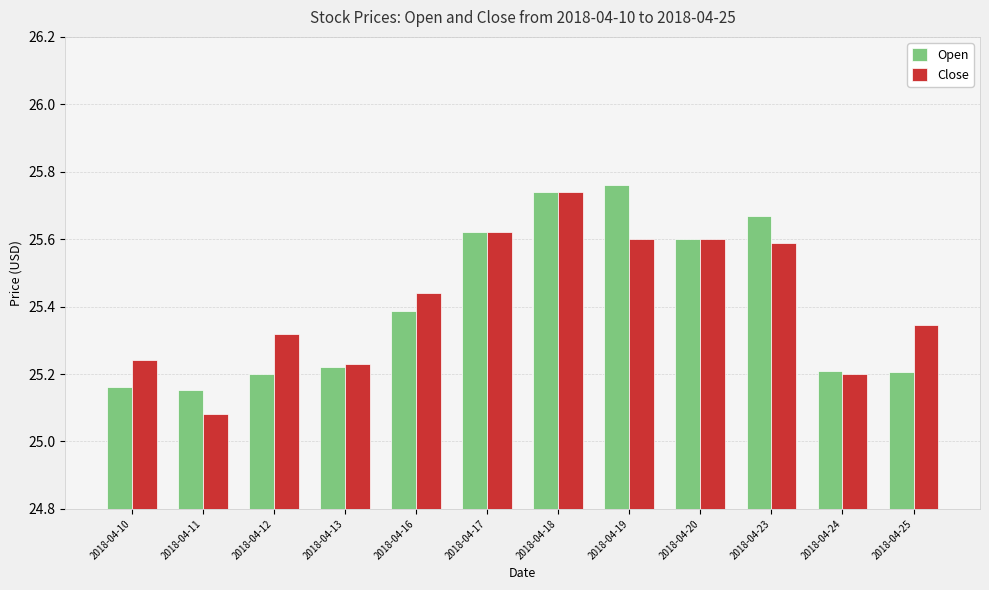

Between 2018-04-10 and 2018-04-20, which series saw the biggest shift?

Open